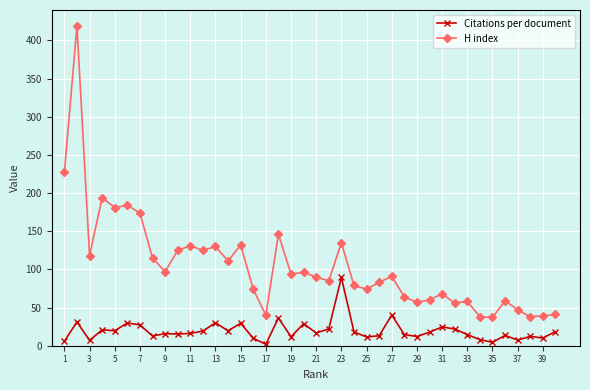

What is the sum of all H index values?

4212.0